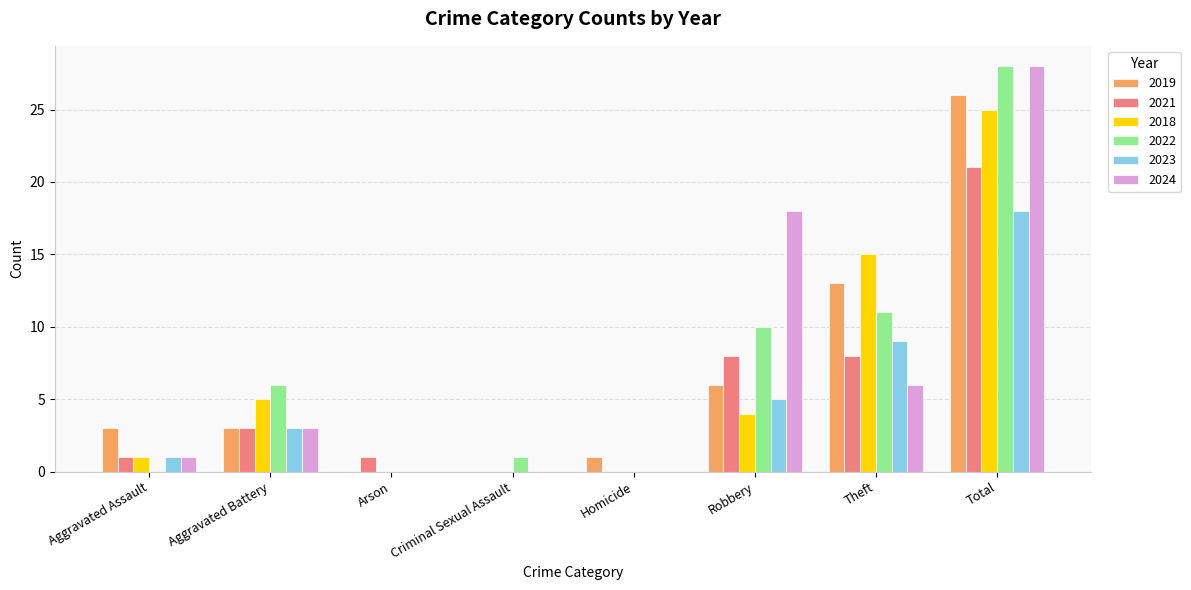

At which category is the sum across all series the highest?

Total